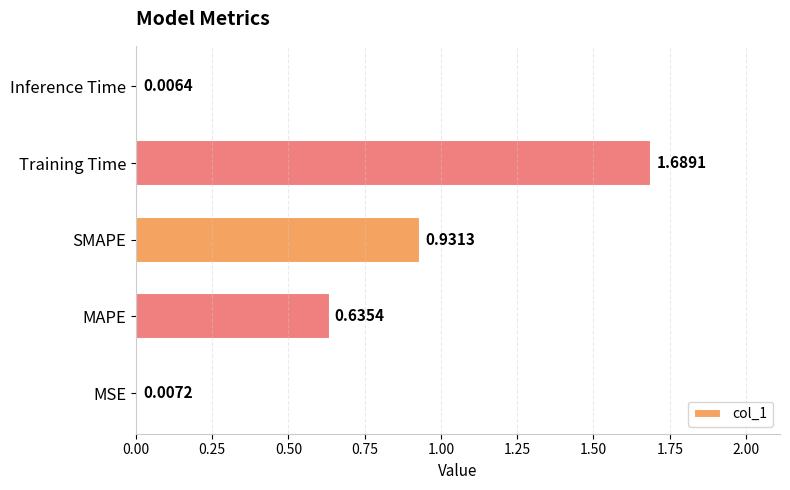

At which label is the value closest to 0?

Inference Time